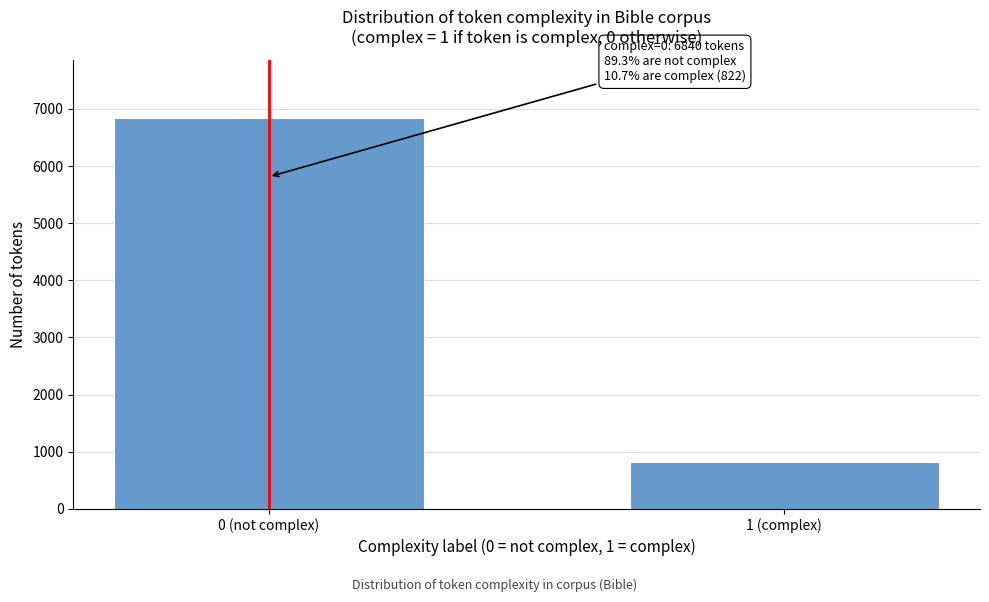

Reading left to right, list all the values displayed in this chart.

6840	822